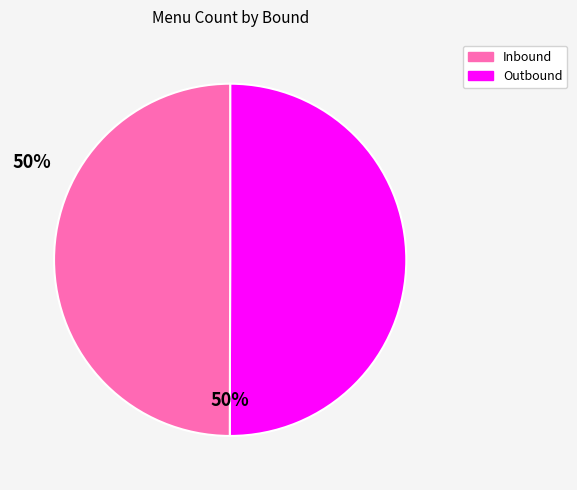

Is there a majority slice in this chart?

No